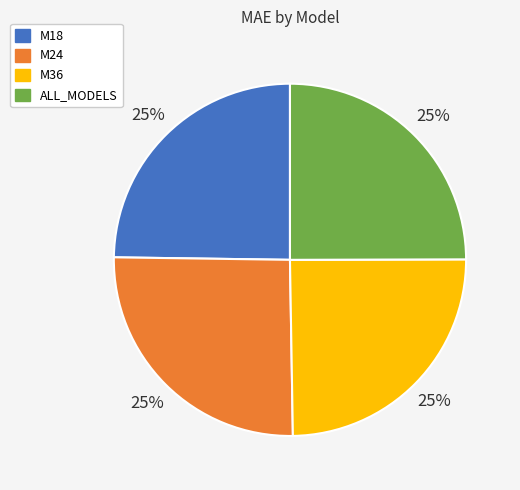

How many segments does this pie chart have?

4